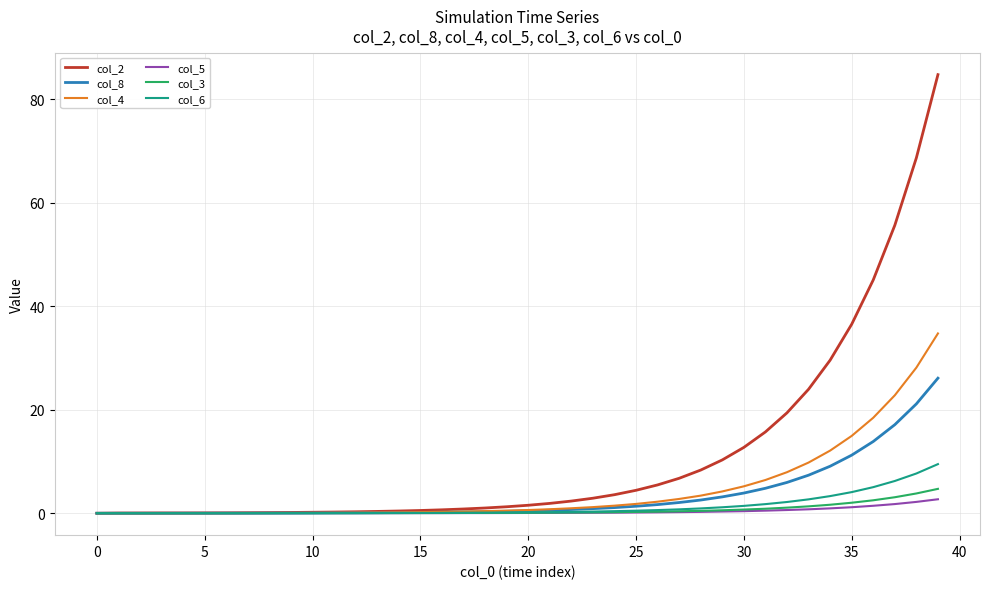

Which series has the largest total across all categories?

col_2